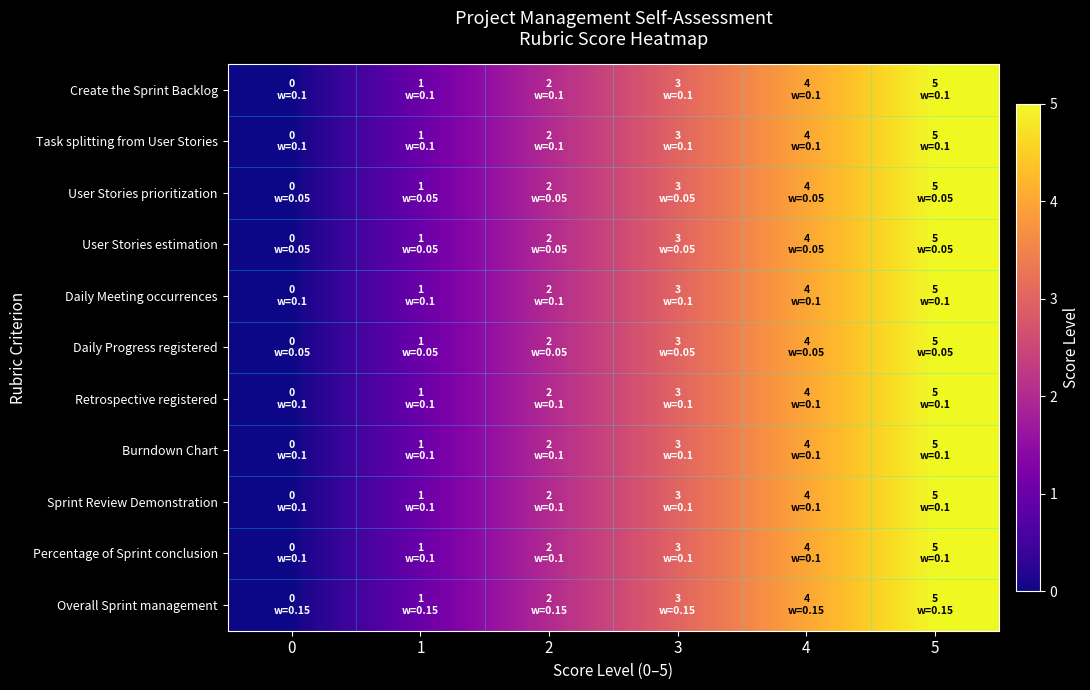

How many categories are shown in the chart?

6